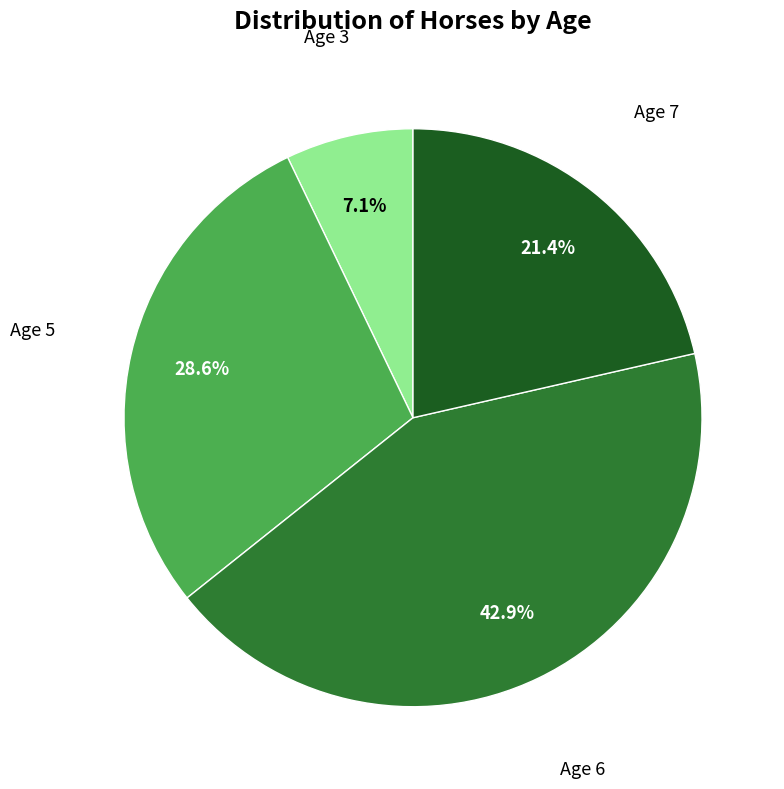

How many slices are in this pie chart?

4